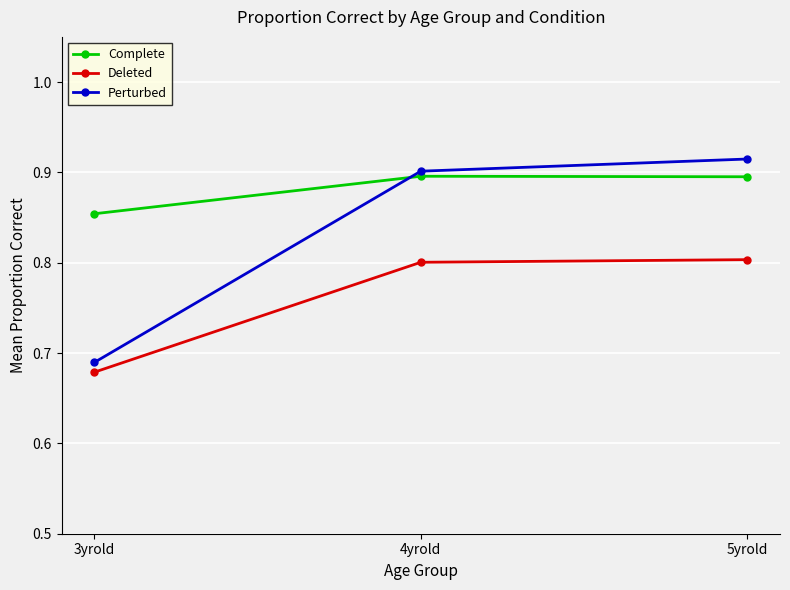

At which label is Deleted closest to 0?

3yrold